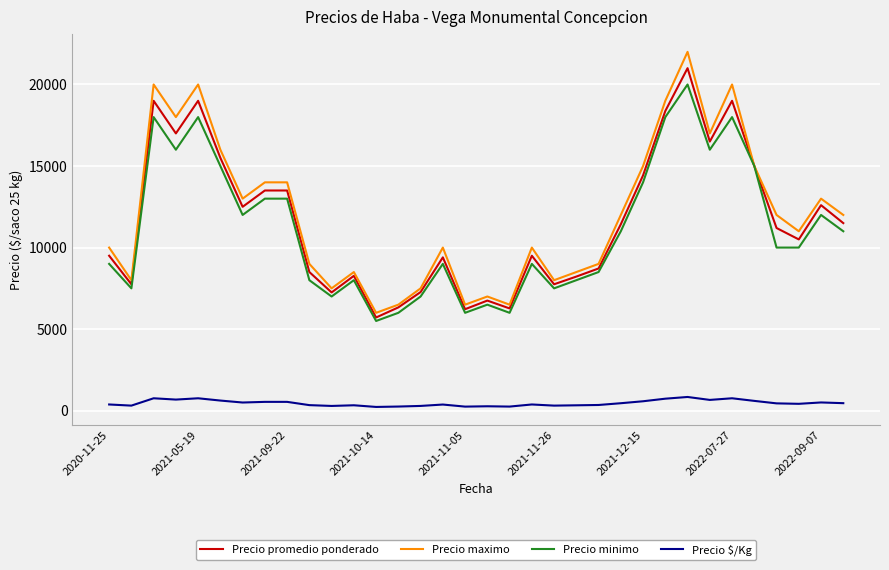

Rank the series by their maximum value, from lowest to highest.

Precio $/Kg, Precio minimo, Precio promedio ponderado, Precio maximo